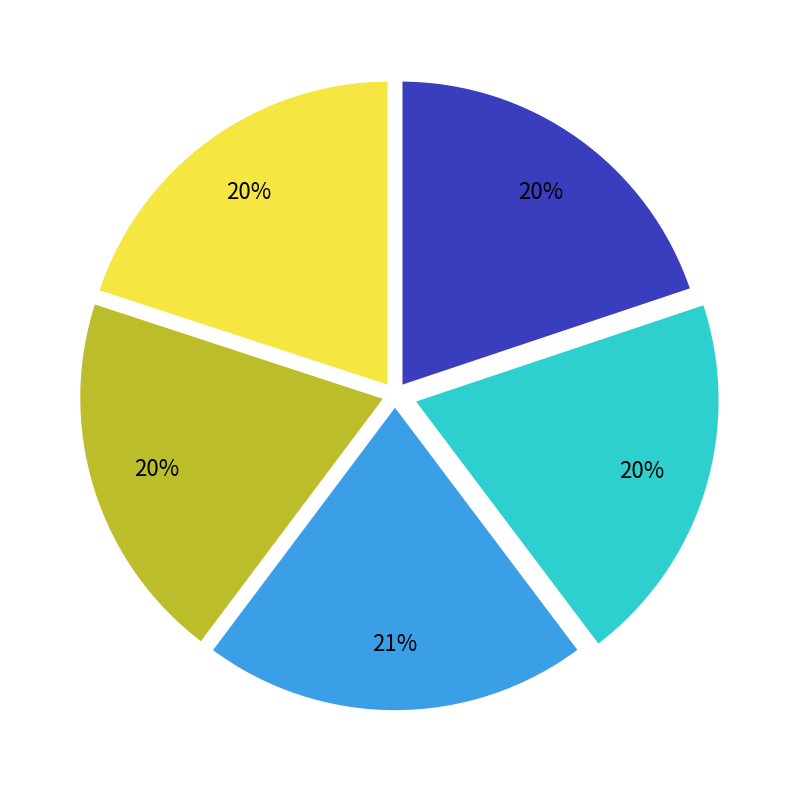

Is there any slice that represents more than half of the pie?

No